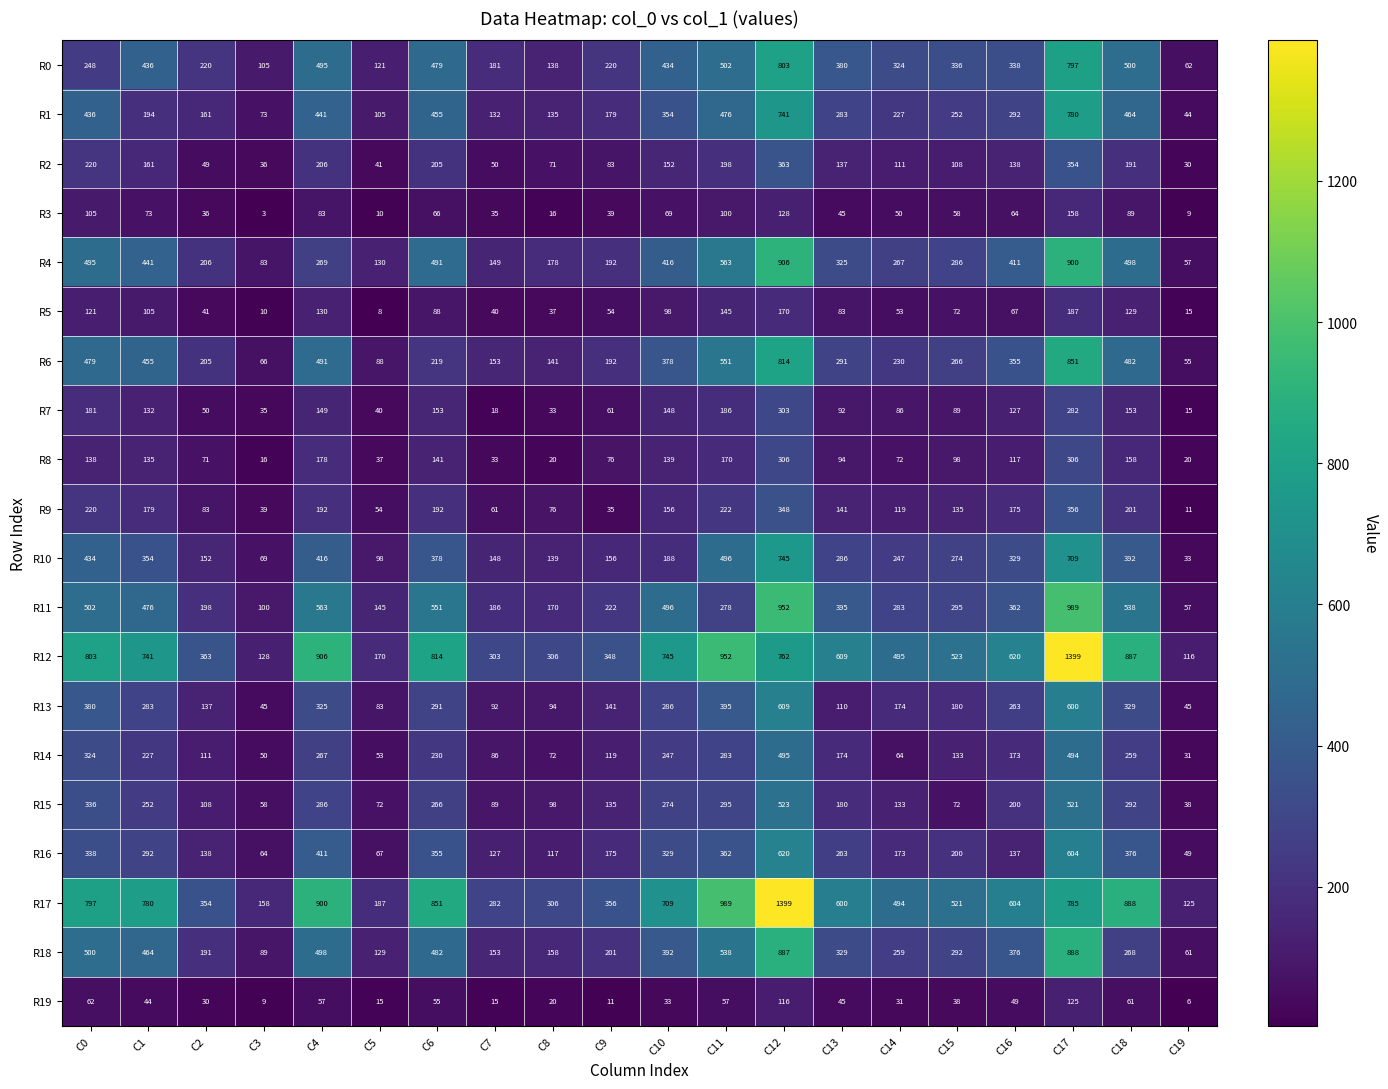

What is the sum of all R3 values?

1236